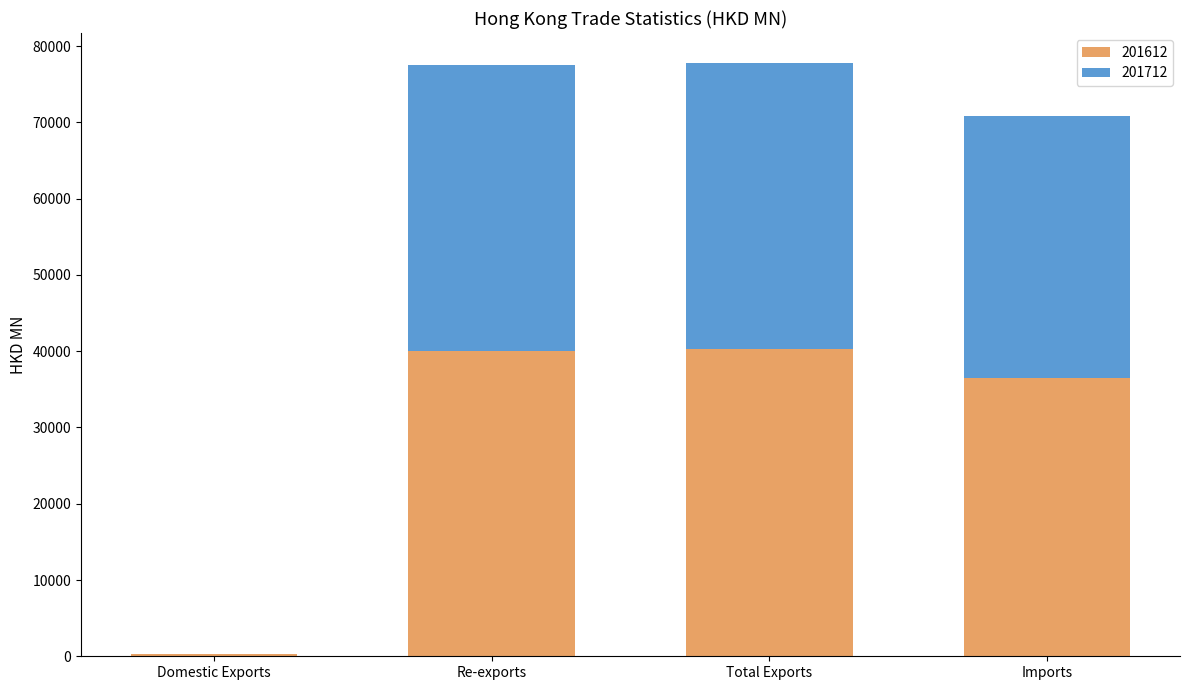

What is the total value across all series at Imports?

70887.0